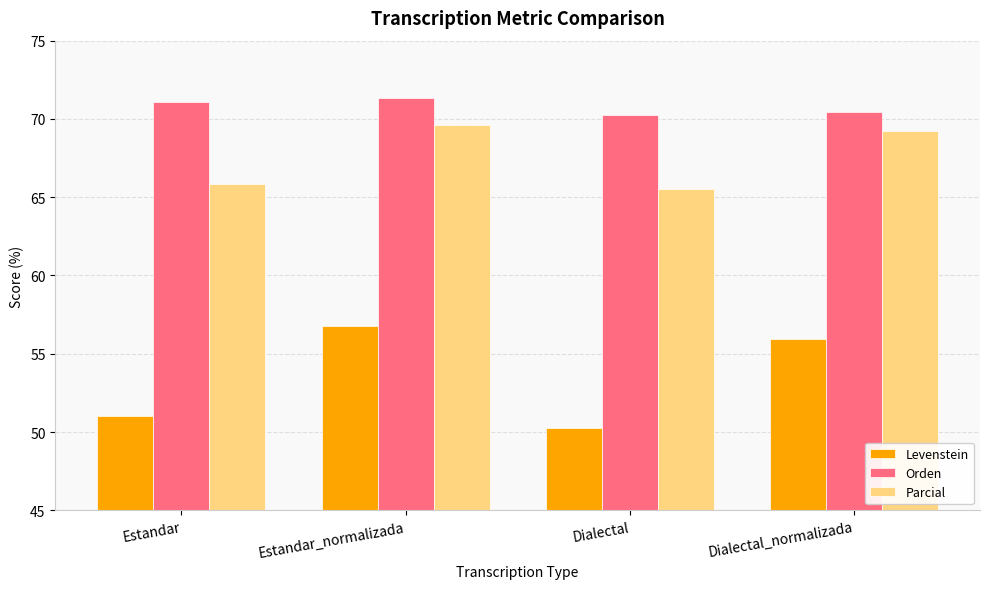

What is the smallest value displayed?

50.2